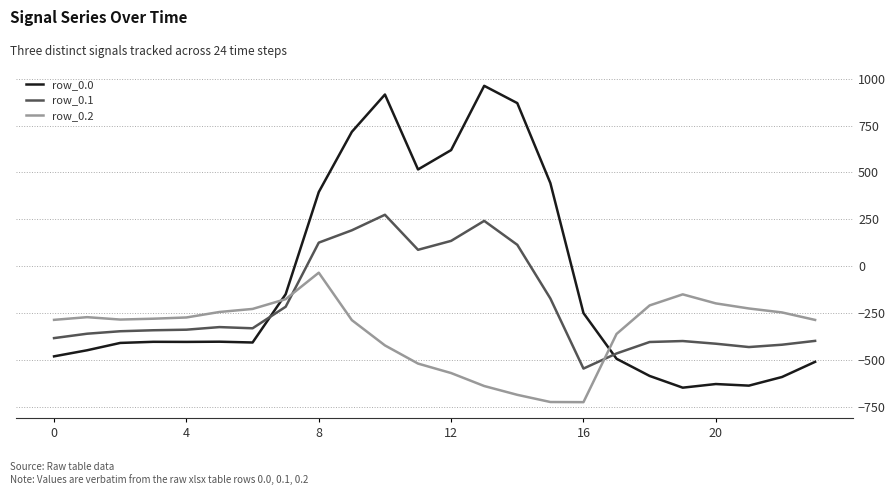

List the series in order of their overall mean, lowest first.

row_0.2, row_0.1, row_0.0